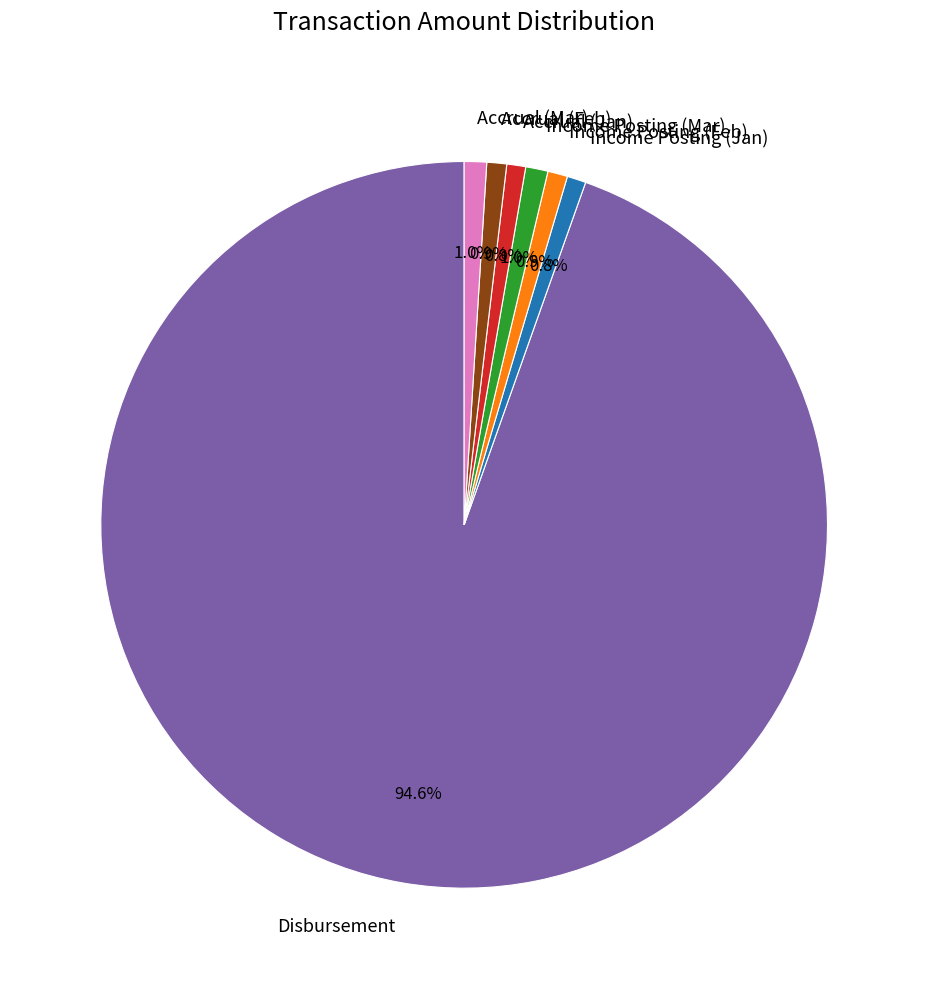

To the nearest percent, what is the difference between the largest and smallest slice percentages?

94%